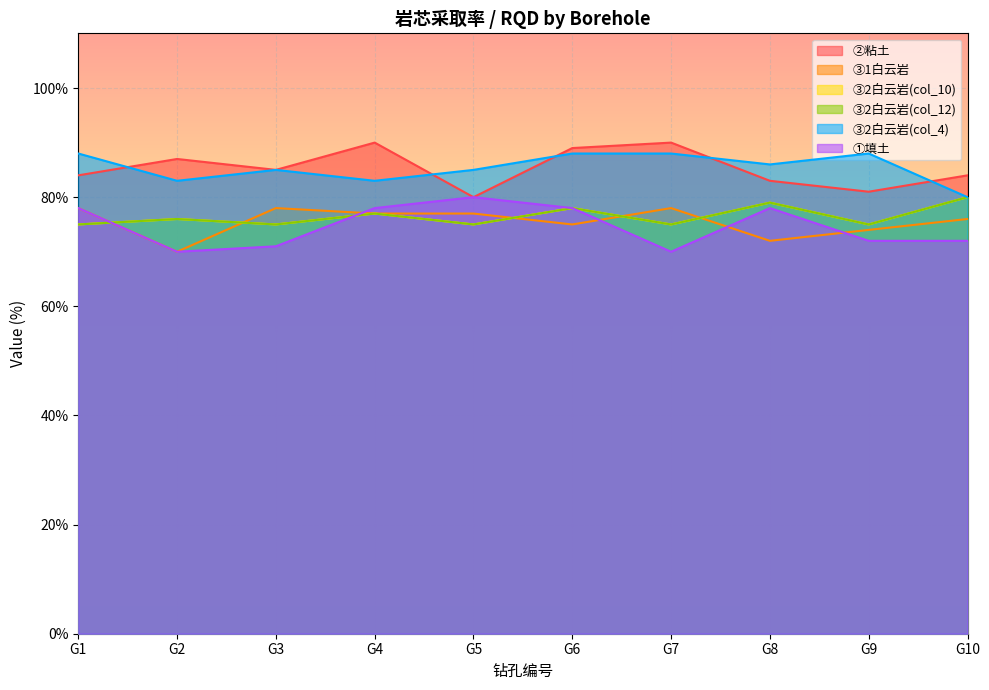

What is the difference between the second highest and second lowest values in the ③2白云岩(col_4) series?

5